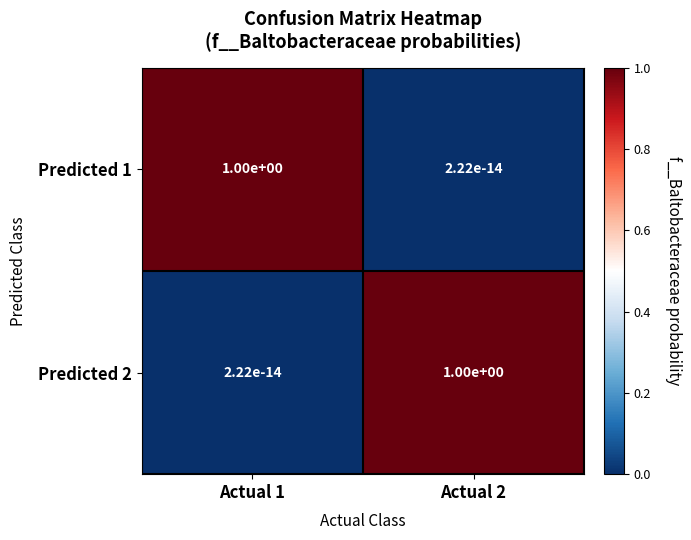

What is the total value across all series at Actual 1?

1.0